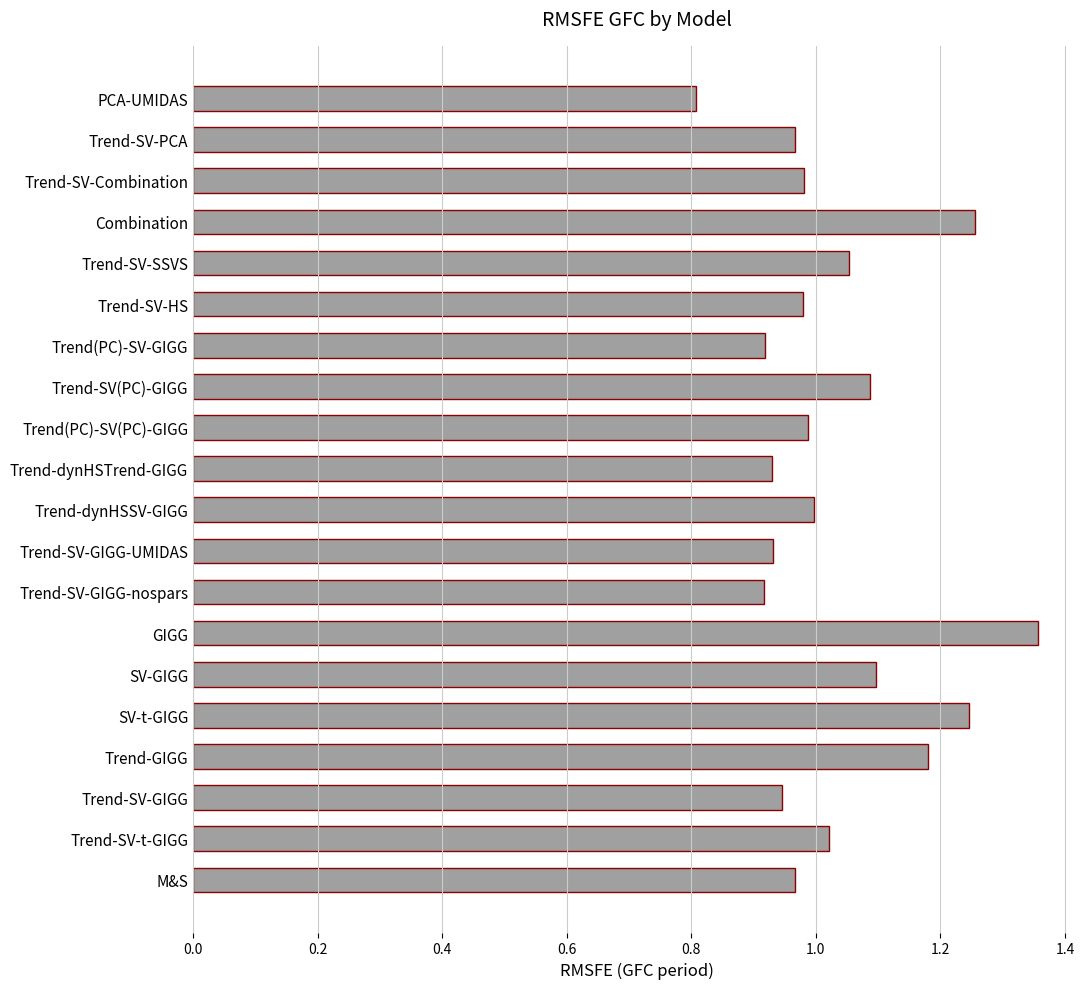

What is the difference between the maximum and minimum values?

0.5